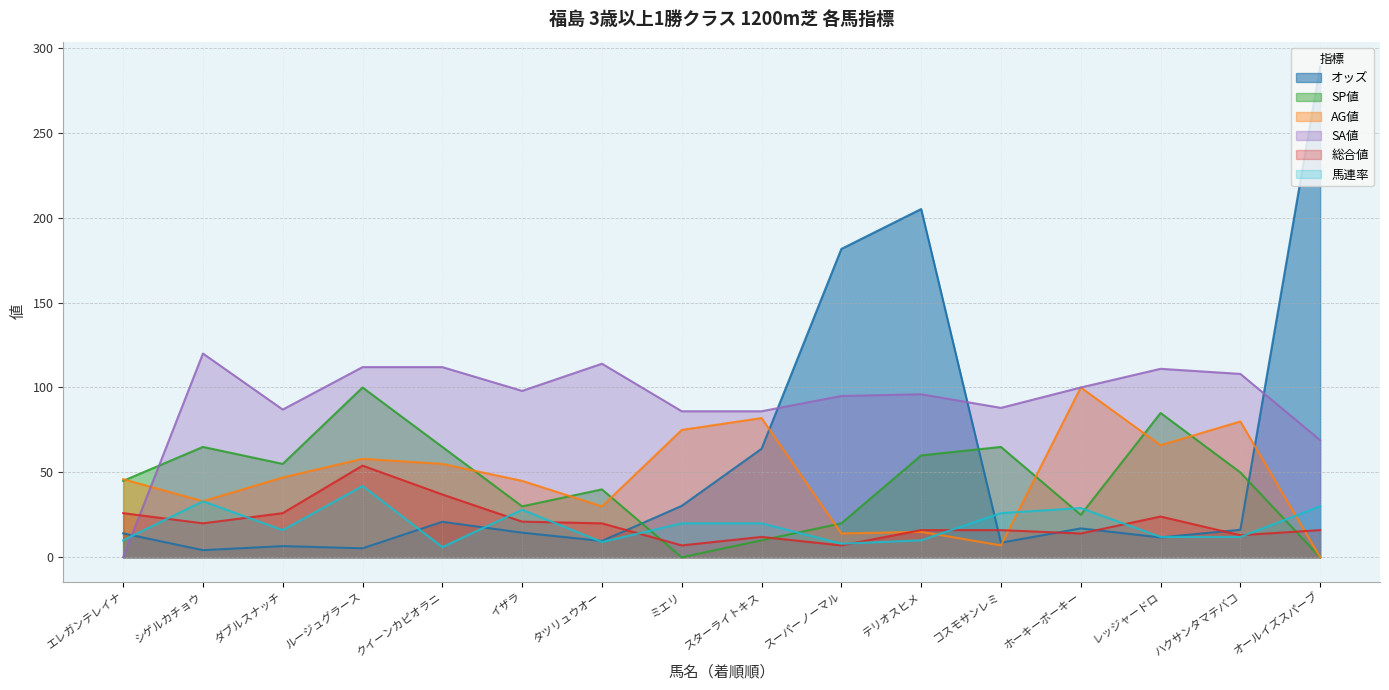

At how many categories does at least one series exceed 118?

4